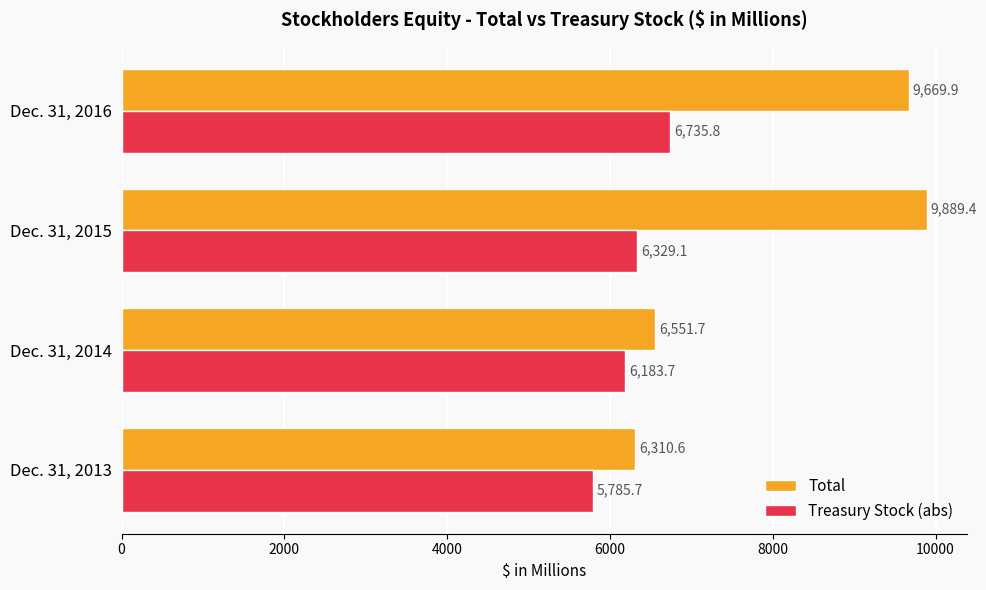

List the series in order of their overall mean, lowest first.

Treasury Stock (abs), Total